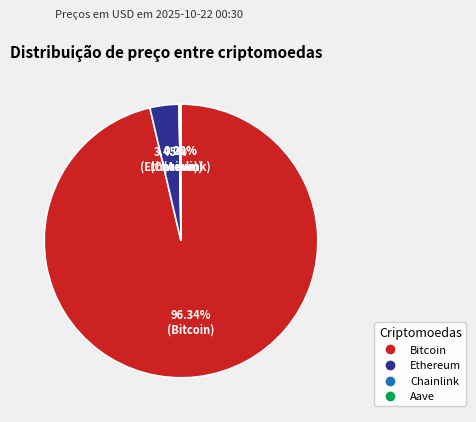

Which slice is the largest?

Bitcoin